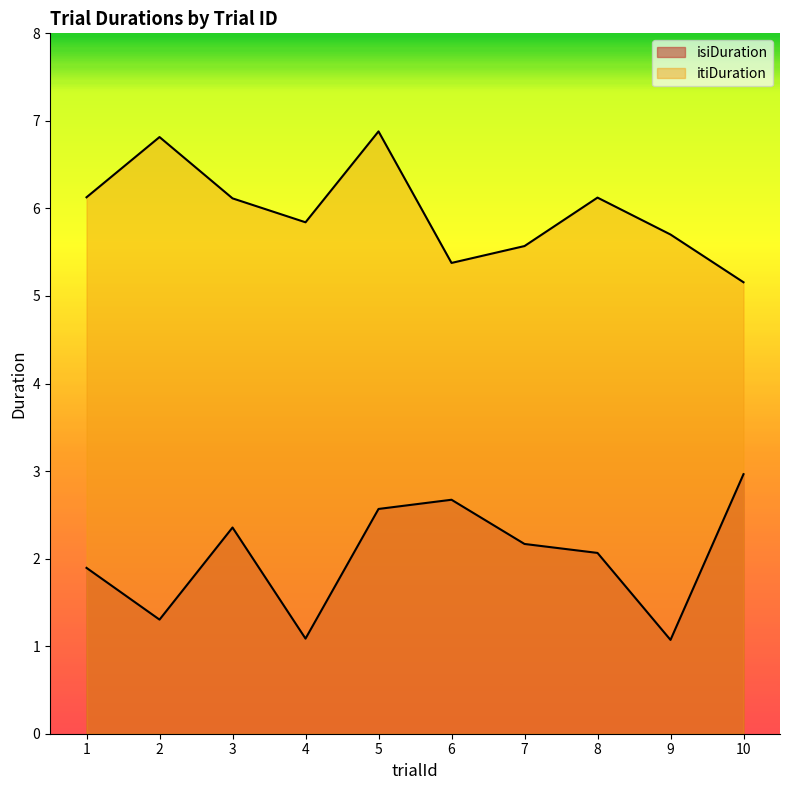

What is the smallest value displayed?

1.1